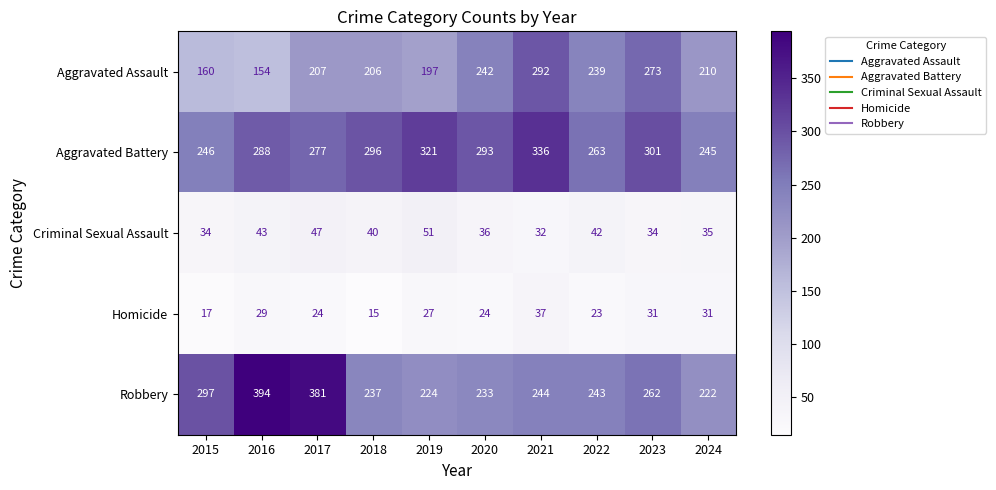

What is the sum of the Homicide values at 2024 and 2017?

55